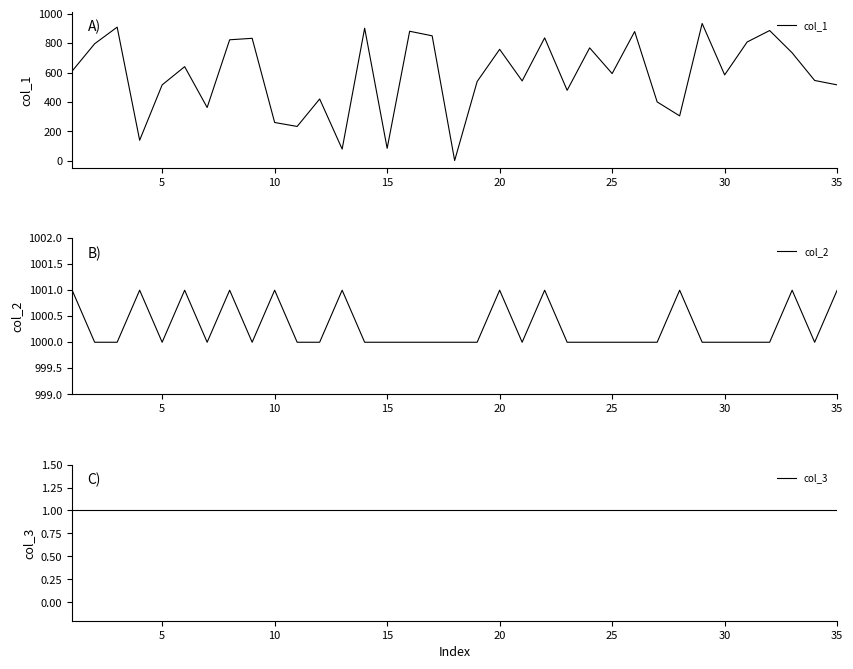

What is the highest value of the col_2 series?

1001